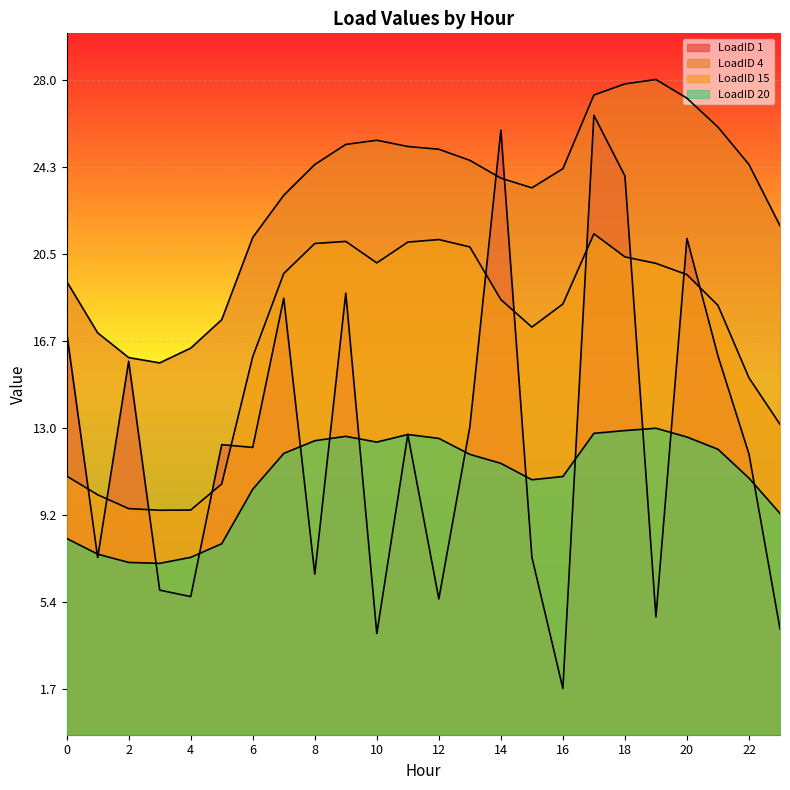

Reading left to right, extract all data points from this chart.

LoadID 1: 17.1	7.3	15.8	5.9	5.6	12.2	12.1	18.6	6.6	18.8	4.0	12.7	5.5	13.0	25.8	7.3	1.7	26.5	23.9	4.8	21.1	16.1	11.8	4.2
LoadID 4: 19.3	17.1	16.0	15.8	16.4	17.6	21.2	23.0	24.4	25.2	25.4	25.1	25.0	24.5	23.8	23.3	24.2	27.4	27.8	28.0	27.2	26.0	24.4	21.7
LoadID 15: 10.9	10.1	9.4	9.4	9.4	10.5	16.0	19.6	20.9	21.0	20.1	21.0	21.1	20.8	18.5	17.3	18.3	21.4	20.4	20.1	19.6	18.2	15.1	13.1
LoadID 20: 8.2	7.5	7.1	7.1	7.3	7.9	10.3	11.8	12.4	12.6	12.3	12.7	12.5	11.8	11.4	10.7	10.8	12.7	12.8	12.9	12.6	12.0	10.8	9.2